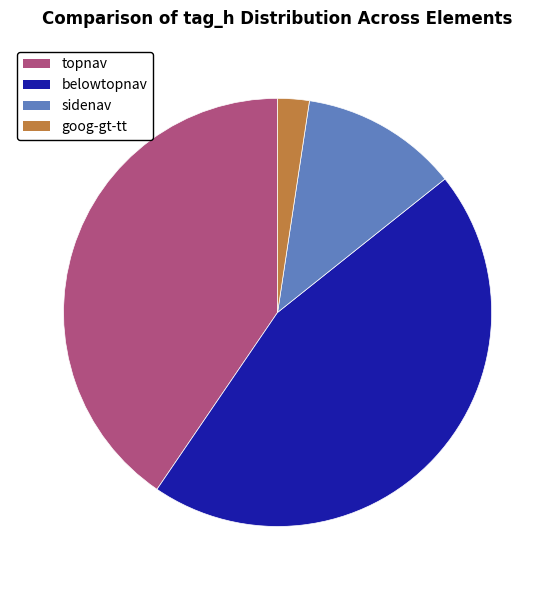

Is goog-gt-tt the majority of the pie?

No